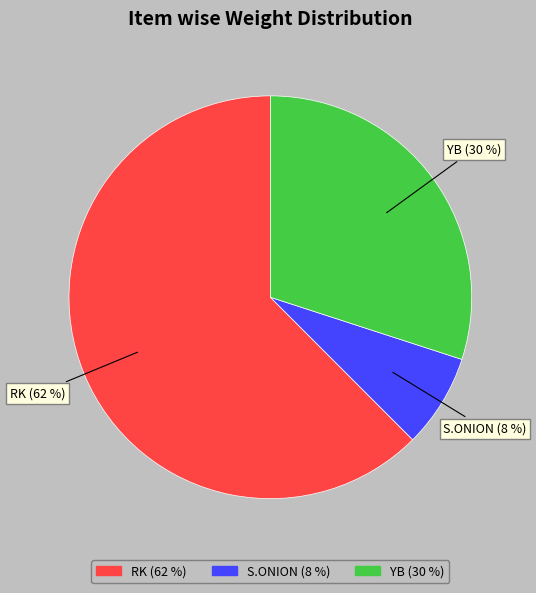

Which has a higher value, YB or RK?

RK